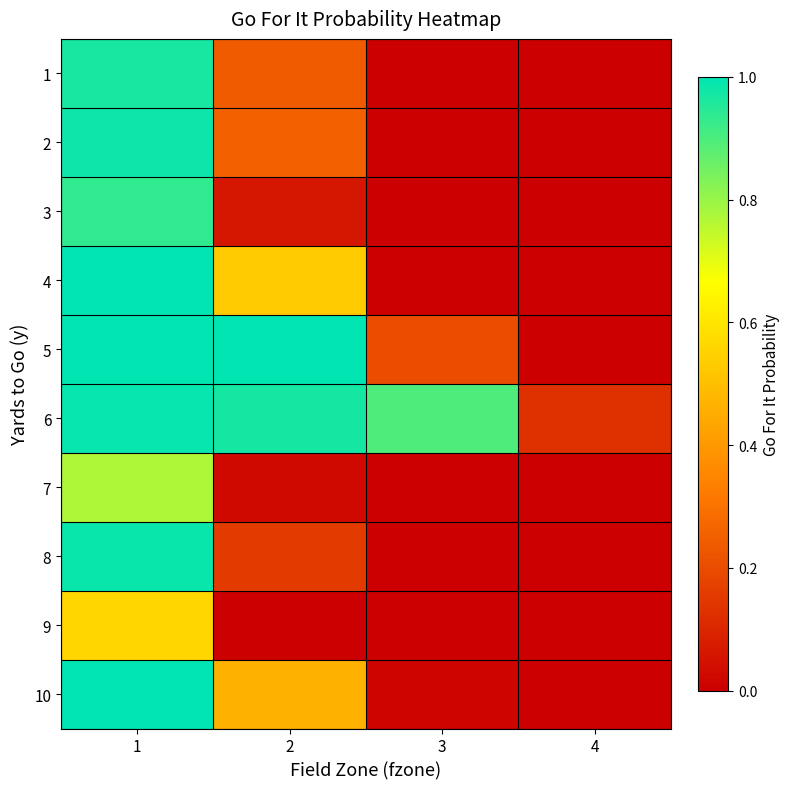

List the series in order of their peak value, lowest first.

9, 7, 3, 1, 2, 8, 6, 10, 4, 5